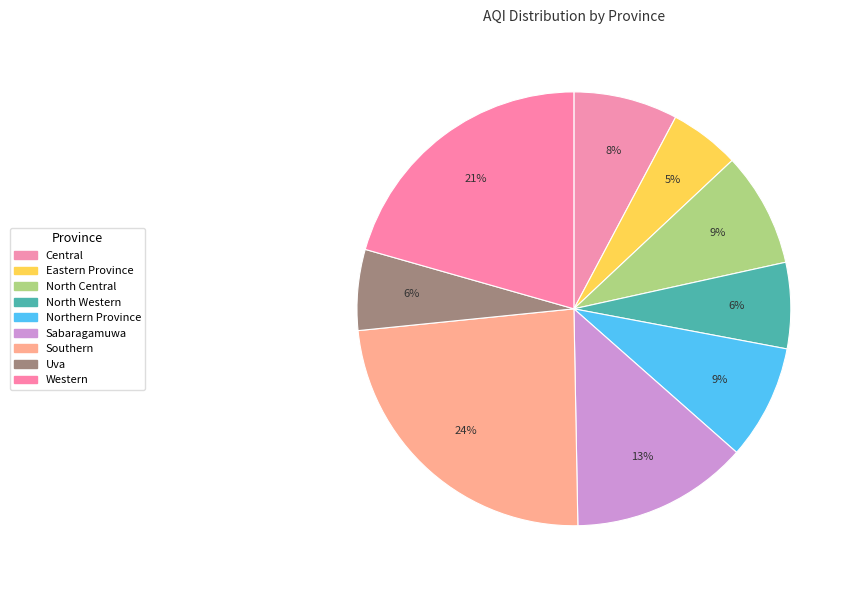

True or false: Central accounts for 17% of the total.

False